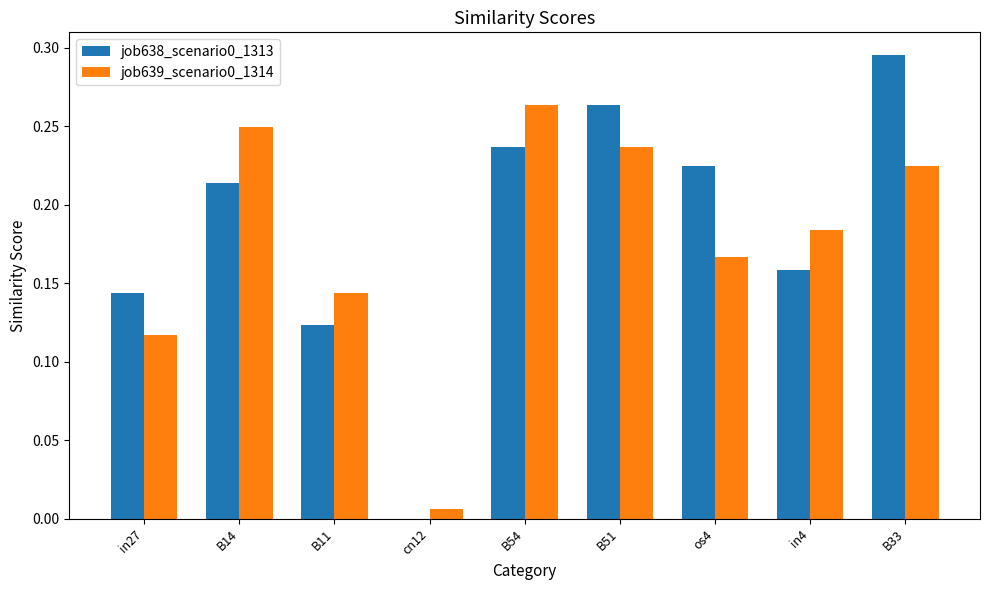

At which category is the sum across all series the highest?

B33